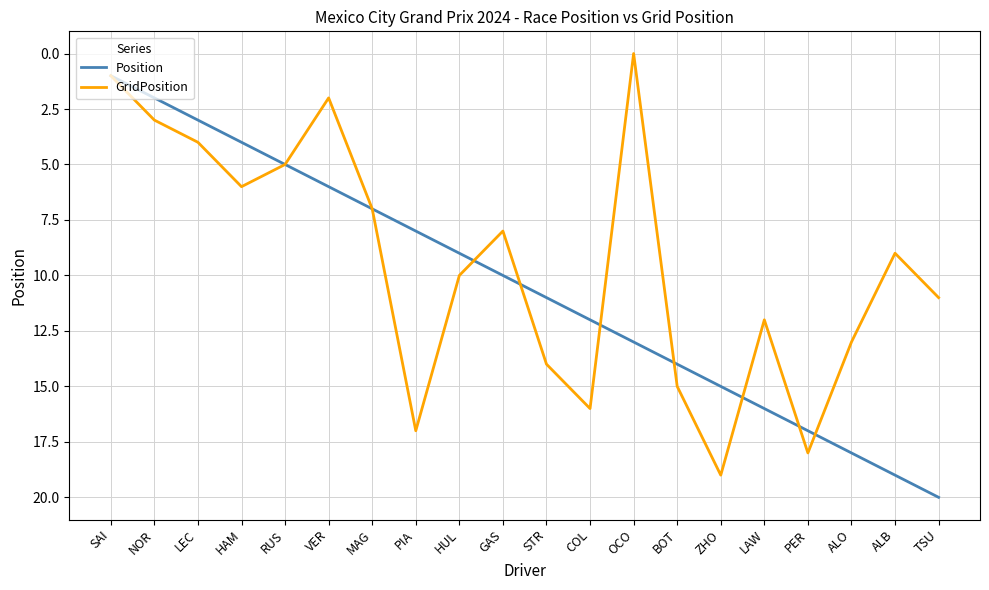

Reading left to right, list all the values displayed in this chart.

Position: 1	2	3	4	5	6	7	8	9	10	11	12	13	14	15	16	17	18	19	20
GridPosition: 1	3	4	6	5	2	7	17	10	8	14	16	0	15	19	12	18	13	9	11